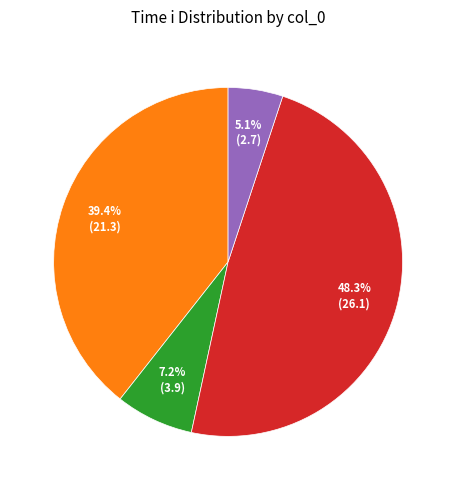

Does any single category account for the majority?

No